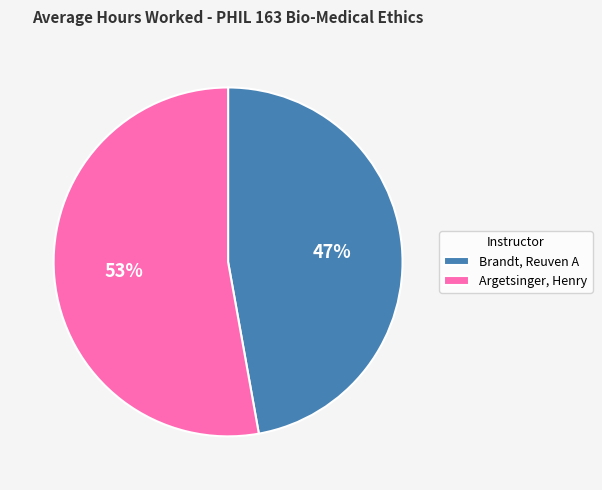

Which slice is the smallest?

Brandt, Reuven A